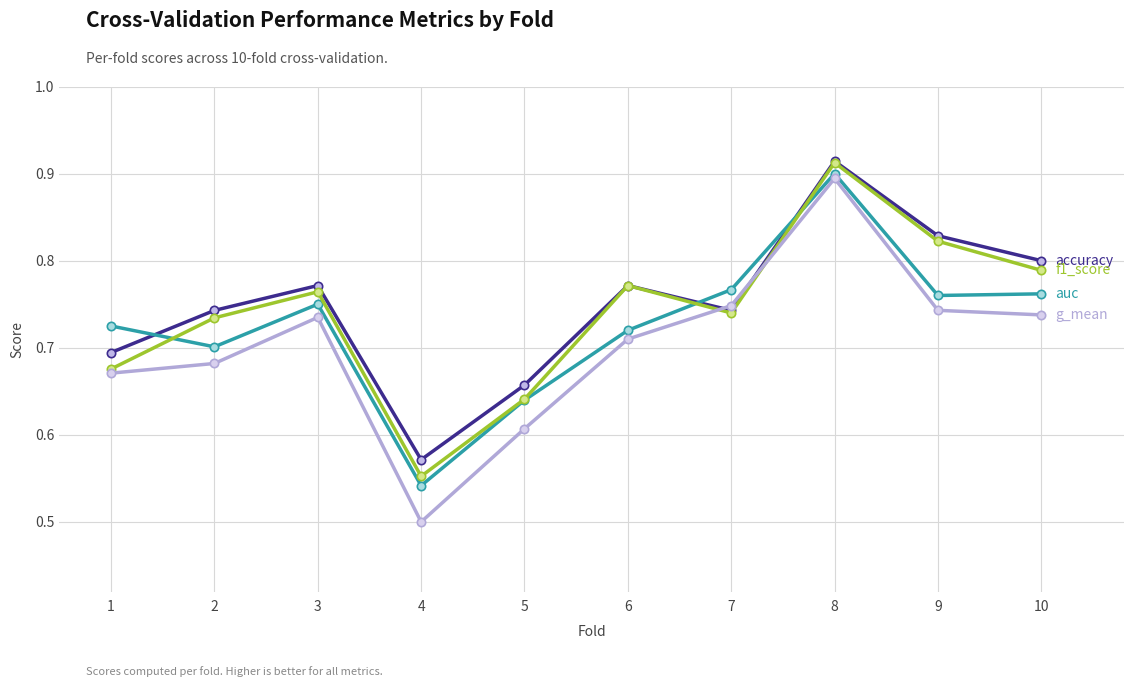

At which category does the chart reach its minimum across all series?

4